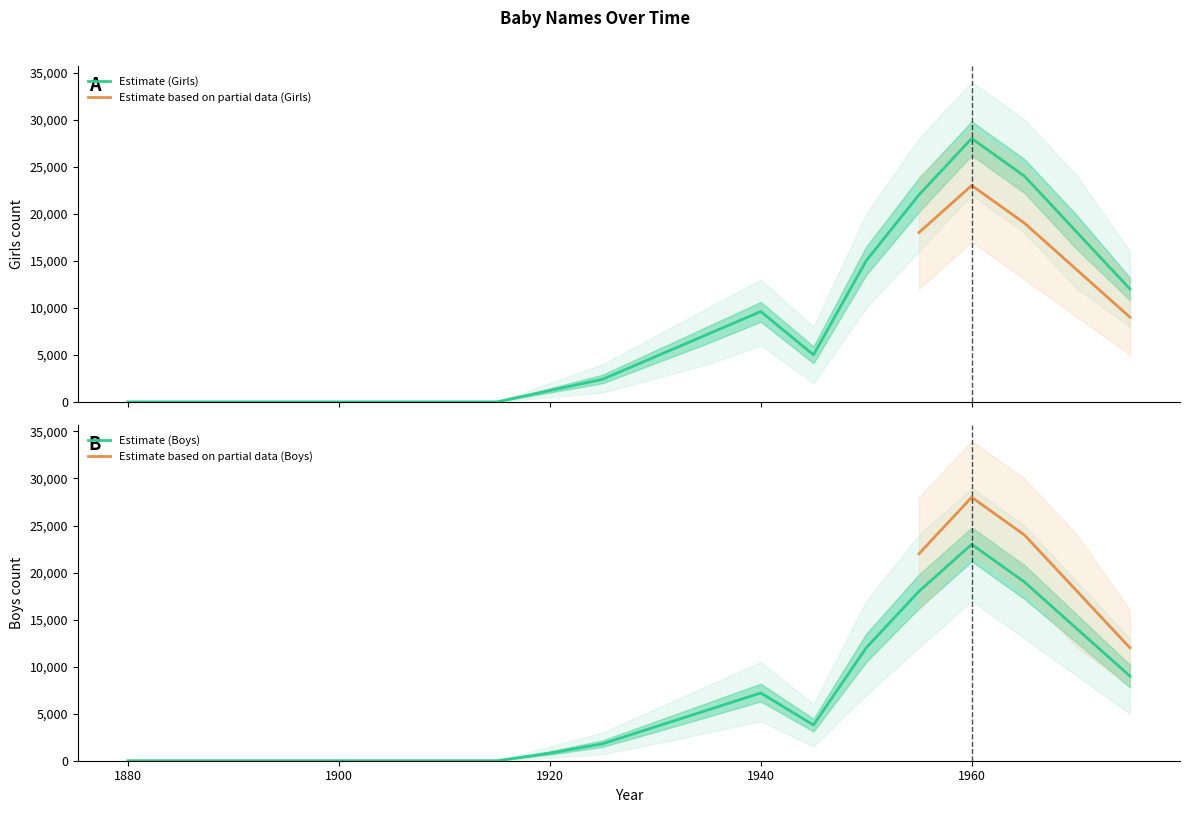

Which category has the lowest value in the Girls series?

1880